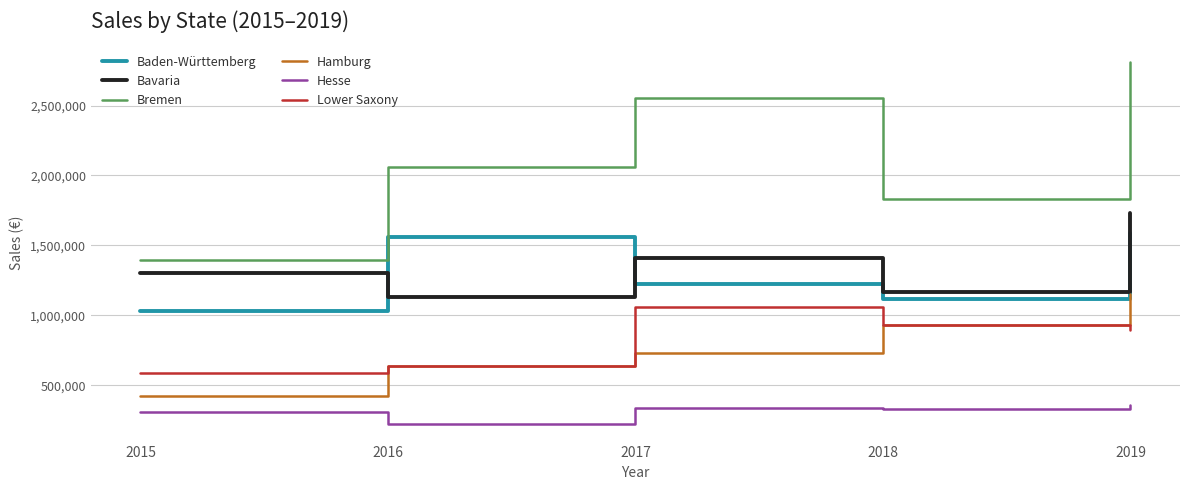

Rank the series by their maximum value, from lowest to highest.

Hesse, Lower Saxony, Hamburg, Baden-Württemberg, Bavaria, Bremen